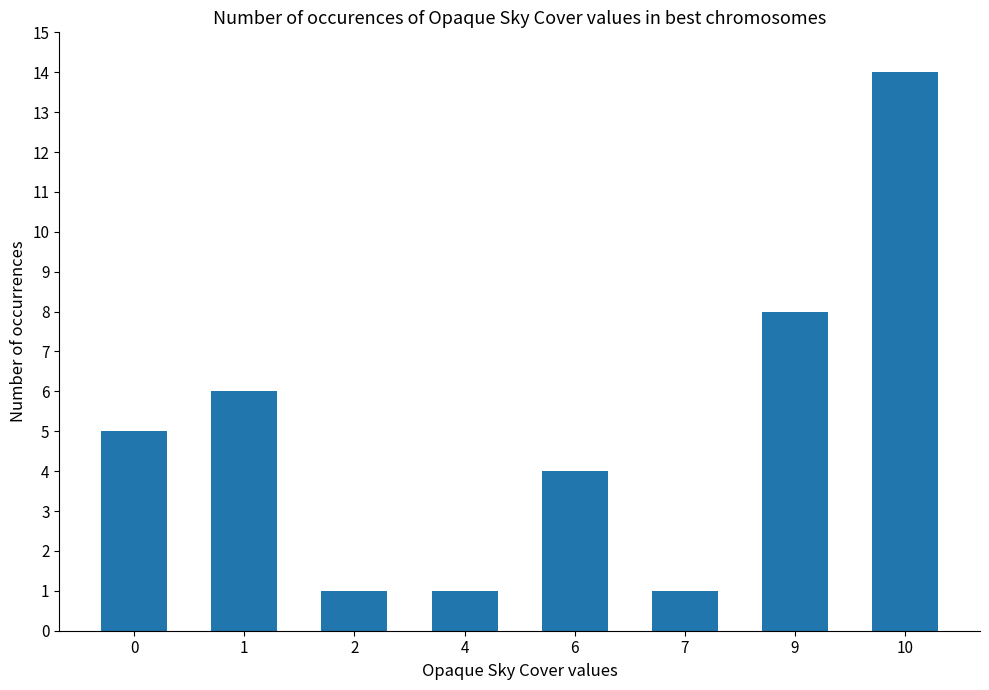

Between 7 and 6, which is larger?

6